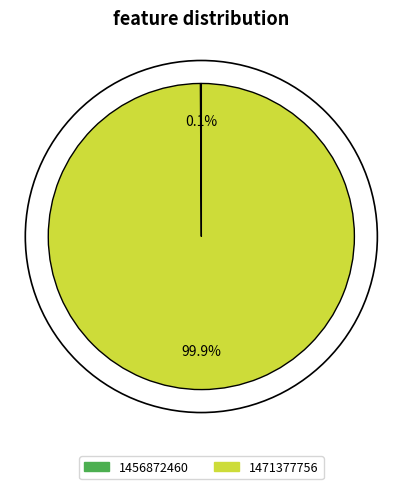

Is there a majority slice in this chart?

Yes